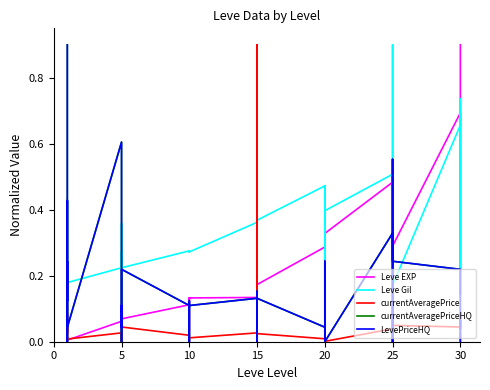

Count the number of categories in the chart.

40